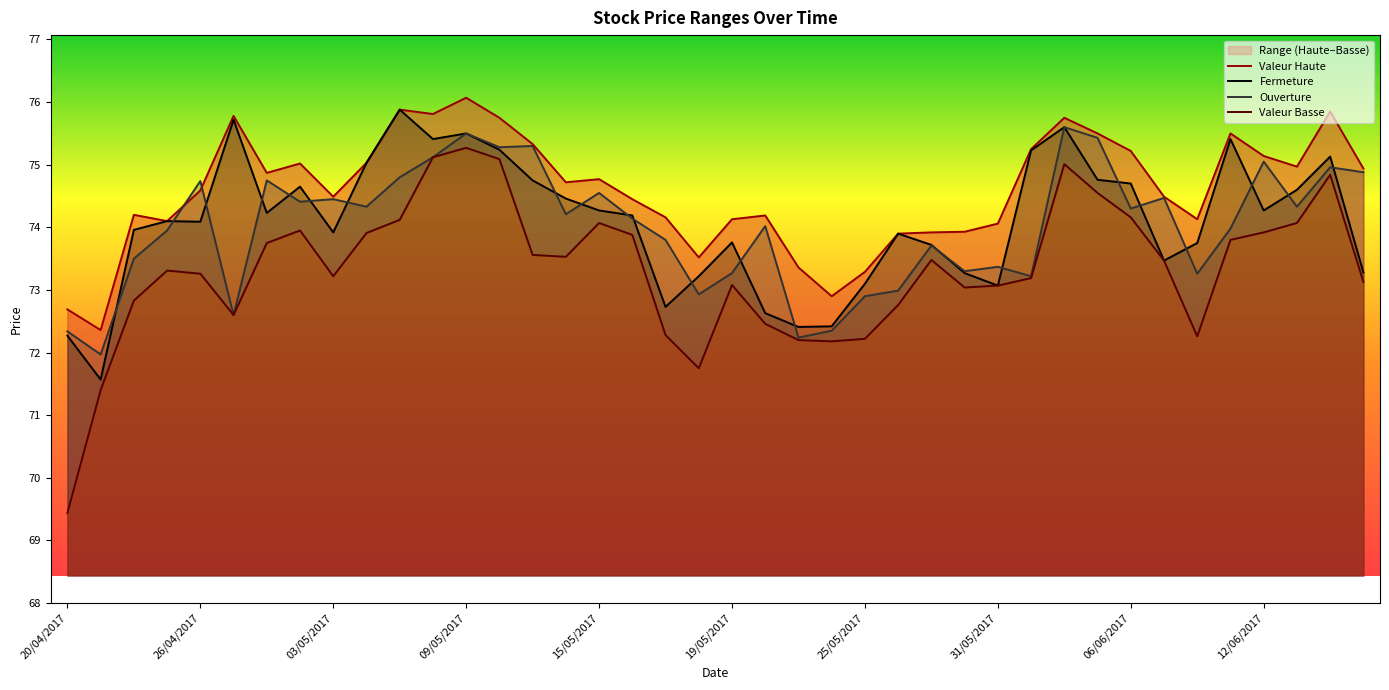

Does the chart display data point markers on the line(s)?

No